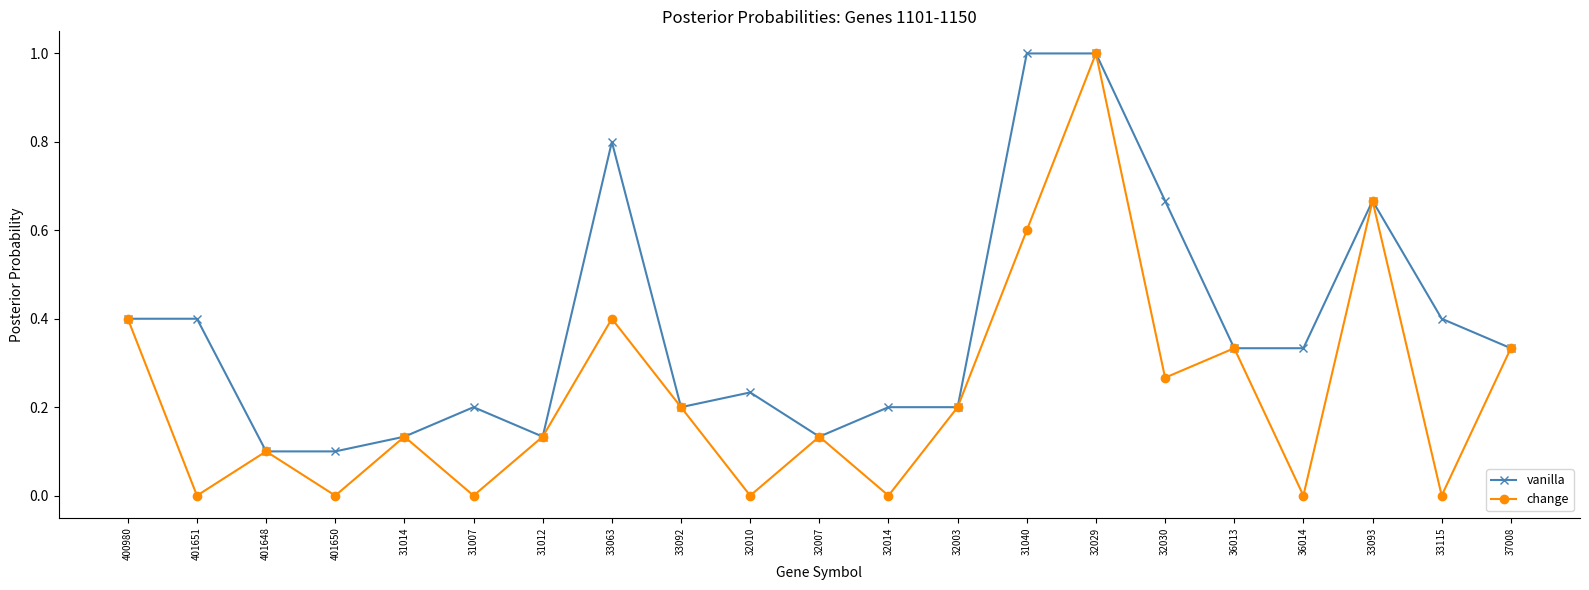

Which series has the widest spread of values?

change